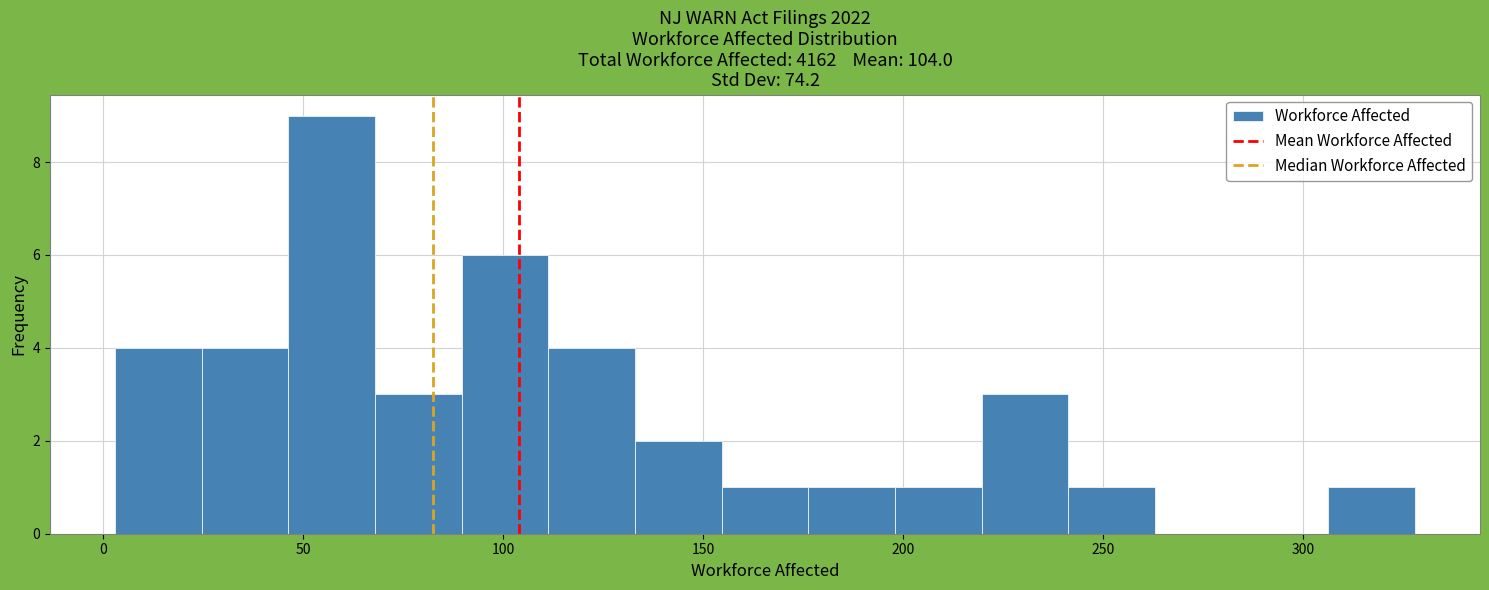

Reading left to right, list every bar in this chart as the range it spans on the x-axis followed by its height. Neither the bar edges nor the heights are printed on the chart, so give them approximately, as read against the axes.

5 to 25: 4
25 to 45: 4
45 to 70: 9
70 to 90: 3
90 to 110: 6
110 to 135: 4
135 to 155: 2
155 to 175: 1
175 to 200: 1
200 to 220: 1
220 to 240: 3
240 to 265: 1
265 to 285: 0
285 to 305: 0
305 to 330: 1